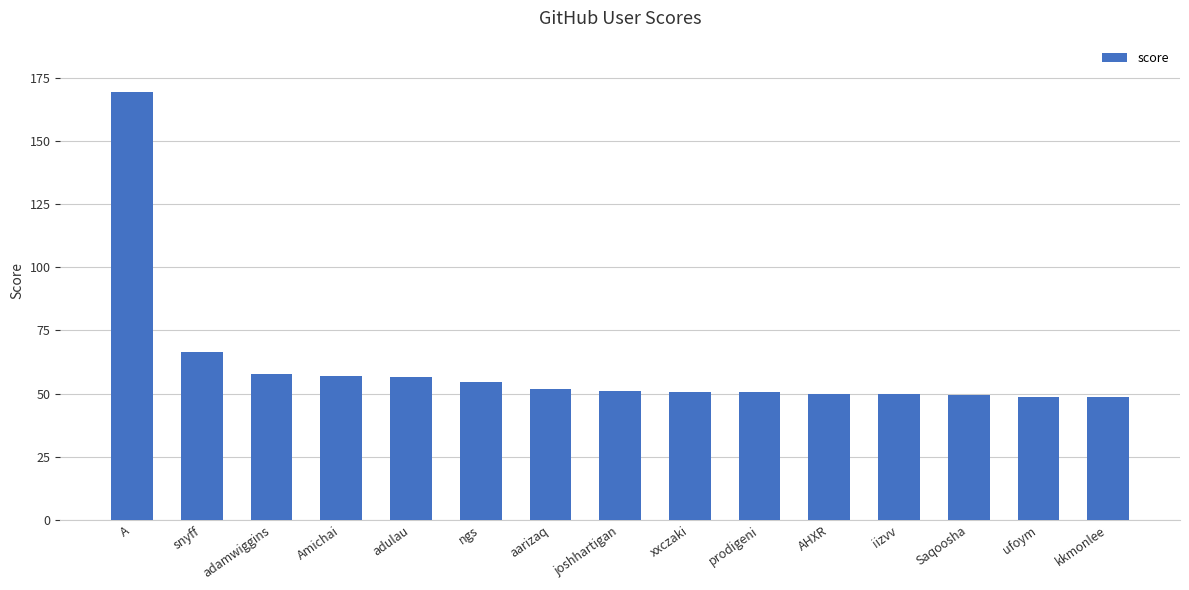

Is it true that the value at aarizaq is 51.7?

True